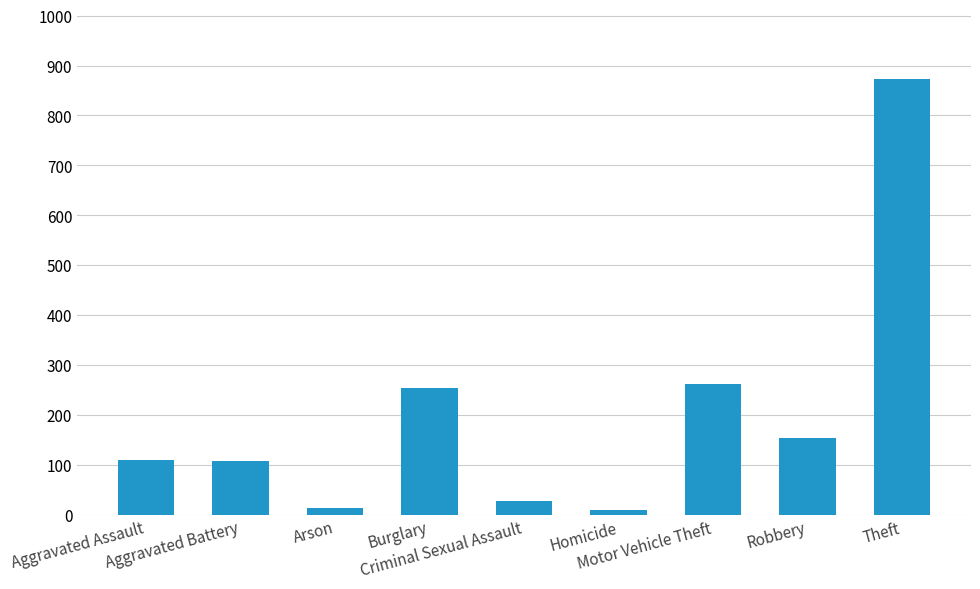

The chart shows a value of 73 at Aggravated Assault. True or false?

False